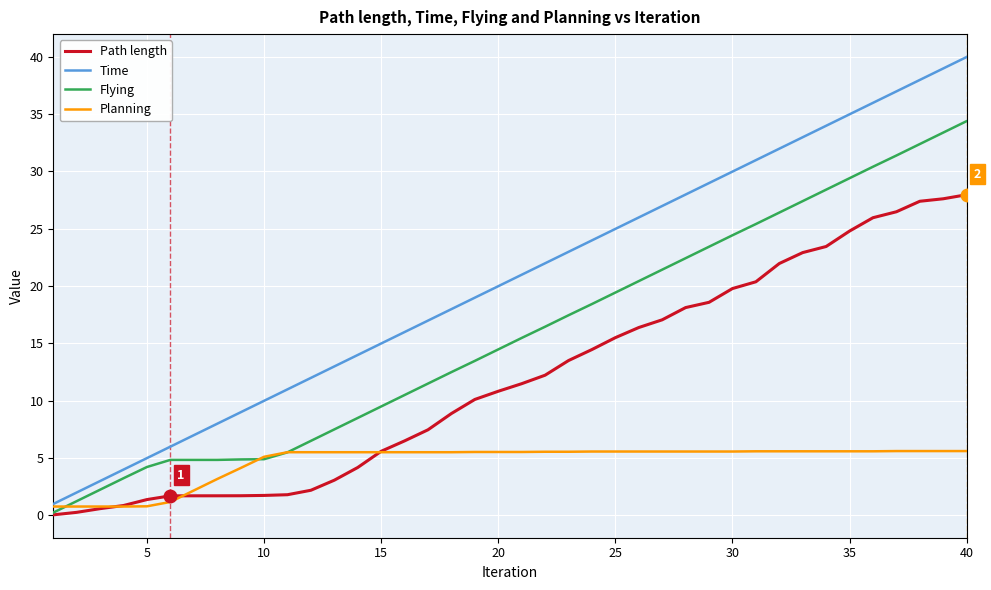

Which series has the largest total across all categories?

Time